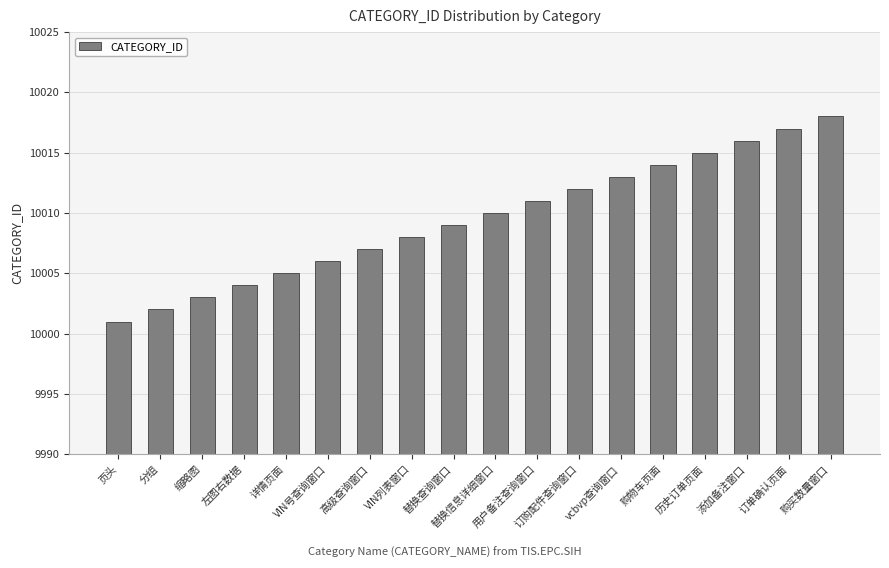

The value at 缩略图 is 16635. True or false?

False